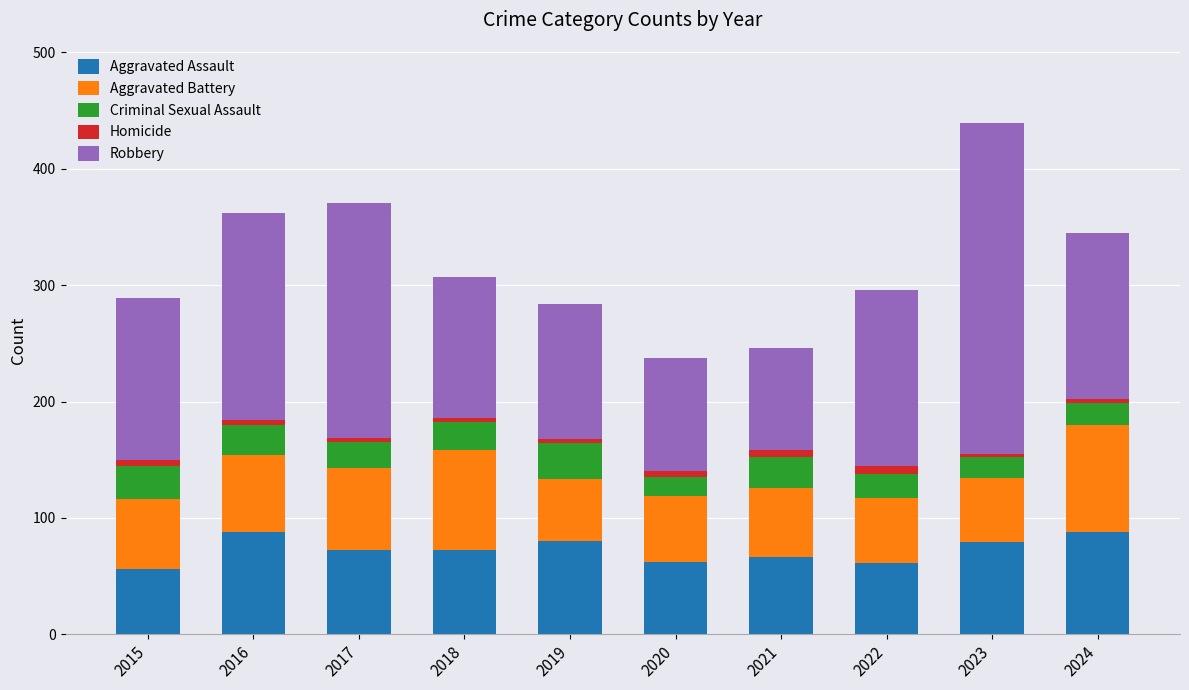

At which category is the sum across all series the highest?

2023